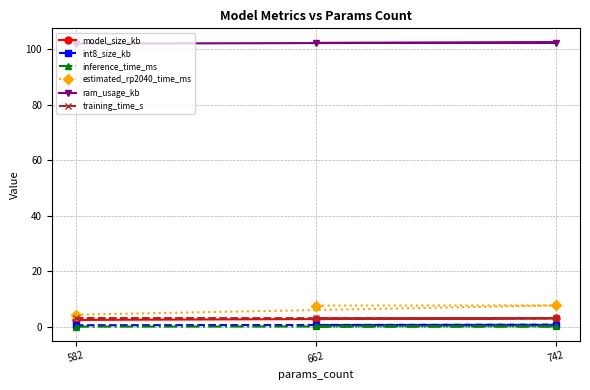

Which series has the widest spread of values?

estimated_rp2040_time_ms